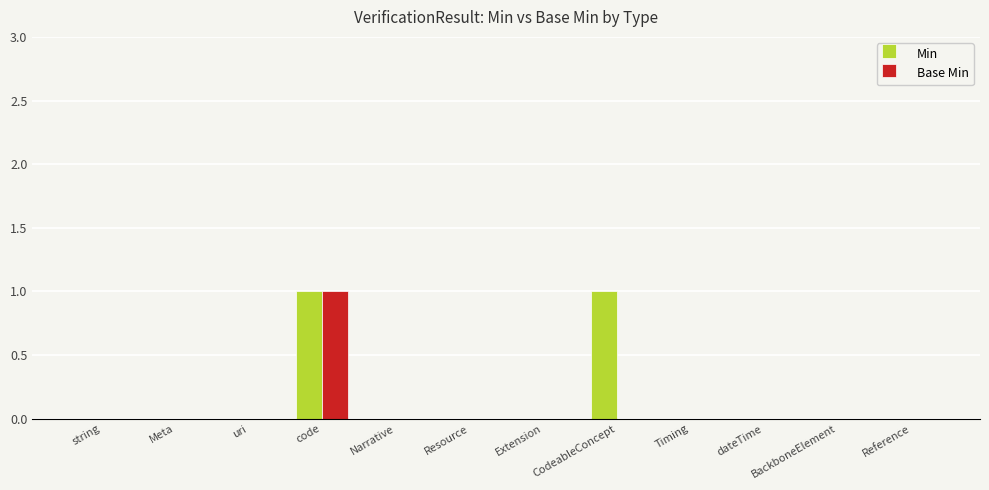

The Base Min series shows 0 at Narrative. True or false?

True